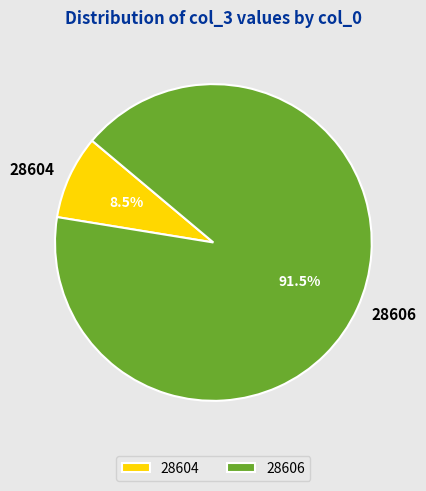

True or false: 28606 accounts for 99% of the total.

False